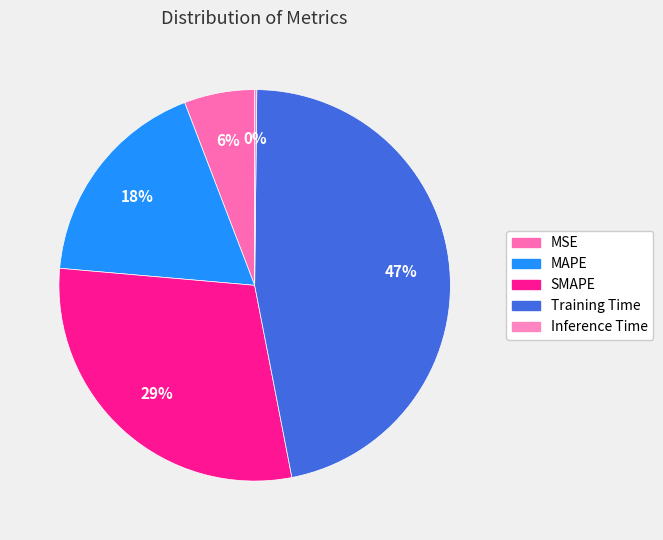

Combined, what portion of the pie is SMAPE and Inference Time?

29.6%